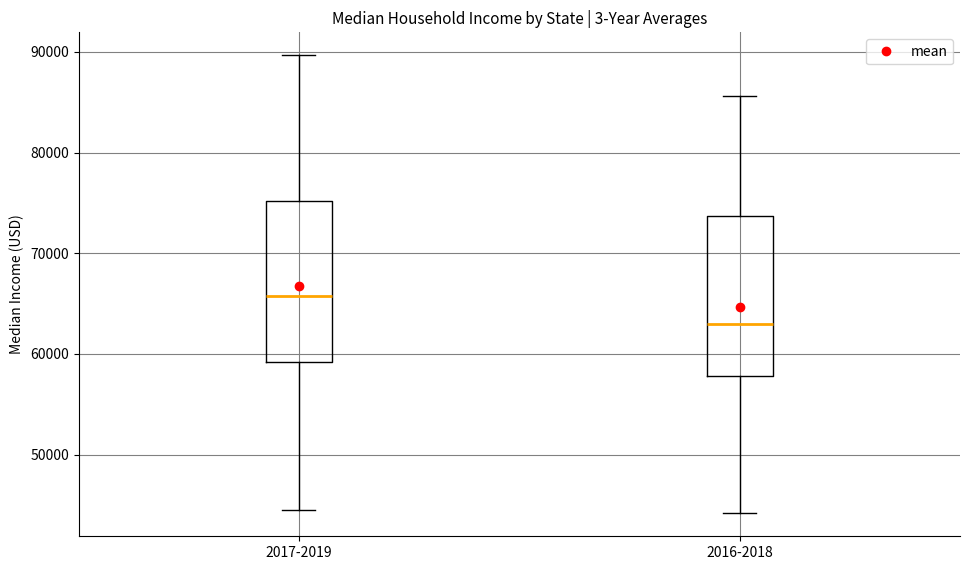

Which box has the lowest median line?

2016-2018